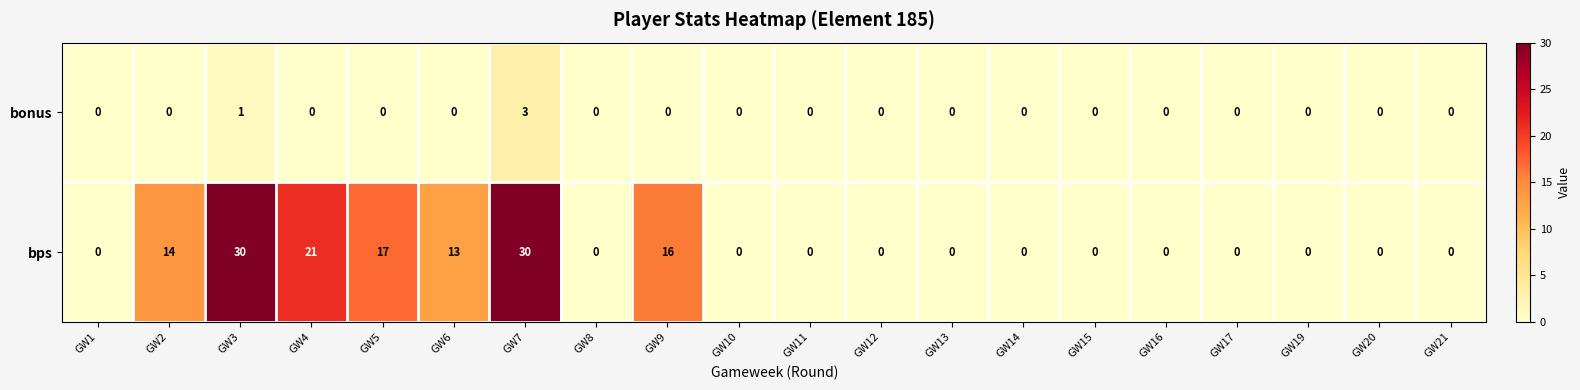

How many data points does each series have?

20